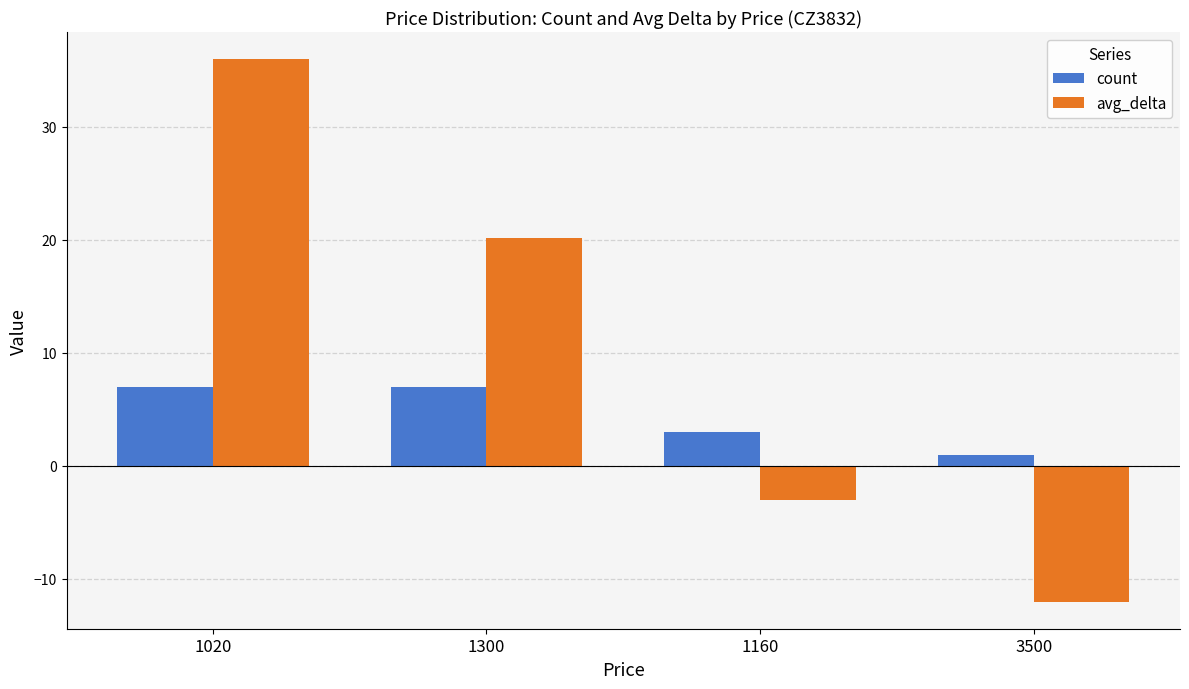

How many avg_delta values are between -3 and 36?

3